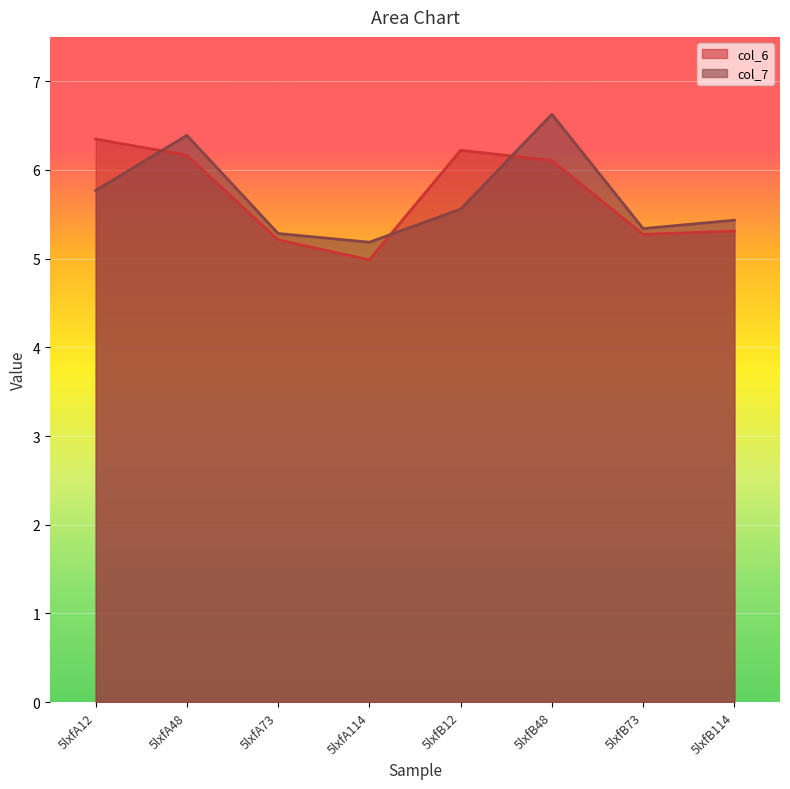

Reading right to left, extract all data points from this chart.

col_6: 5lxfB114=5.3	5lxfB73=5.3	5lxfB48=6.1	5lxfB12=6.2	5lxfA114=5.0	5lxfA73=5.2	5lxfA48=6.2	5lxfA12=6.3
col_7: 5lxfB114=5.4	5lxfB73=5.3	5lxfB48=6.6	5lxfB12=5.6	5lxfA114=5.2	5lxfA73=5.3	5lxfA48=6.4	5lxfA12=5.8